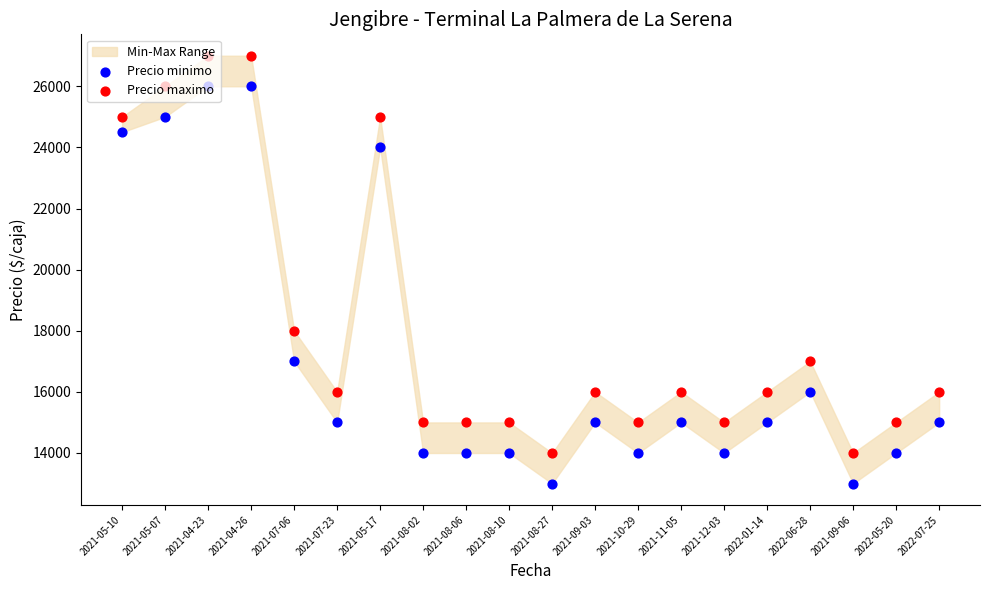

Which series contains the highest Y value?

Precio maximo